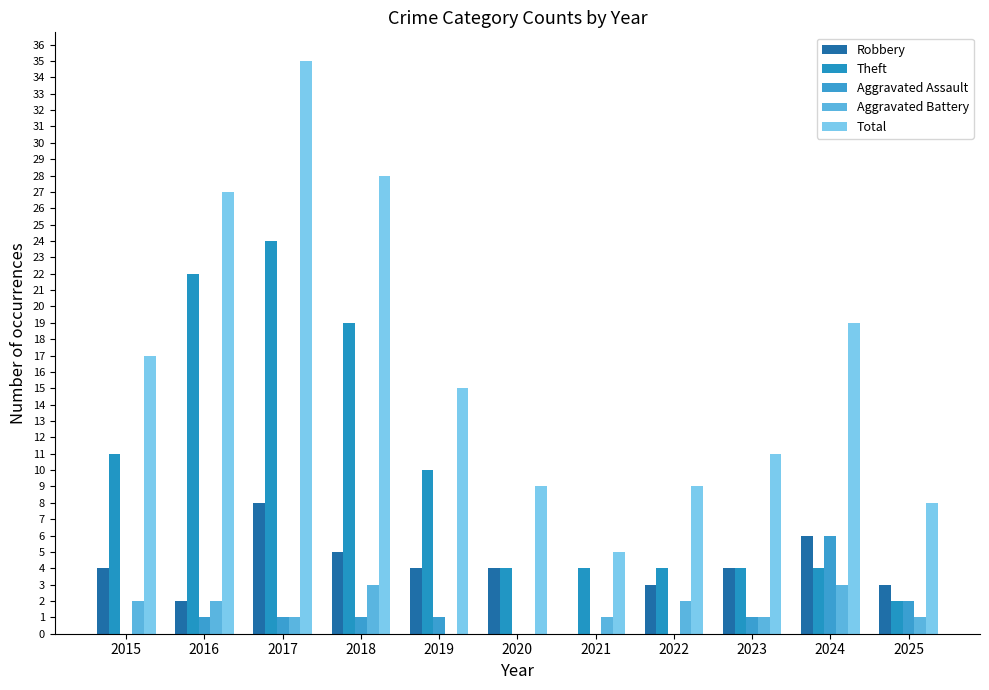

Where does the Aggravated Assault series first go above 1?

2024